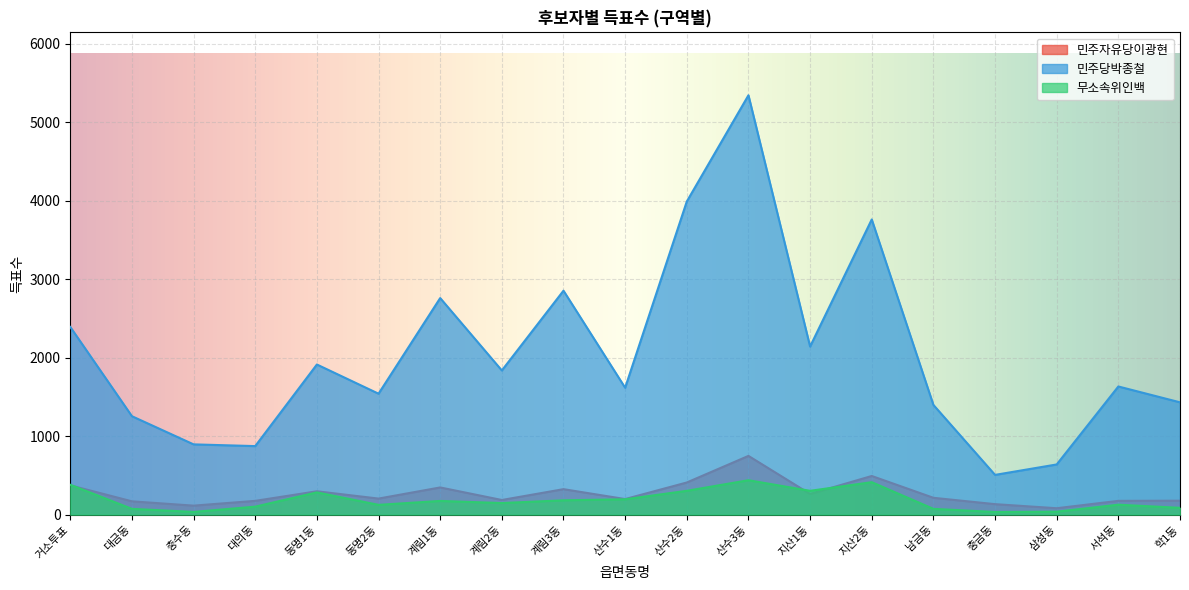

Rank the series by their maximum value, from highest to lowest.

민주당박종철, 민주자유당이광현, 무소속위인백